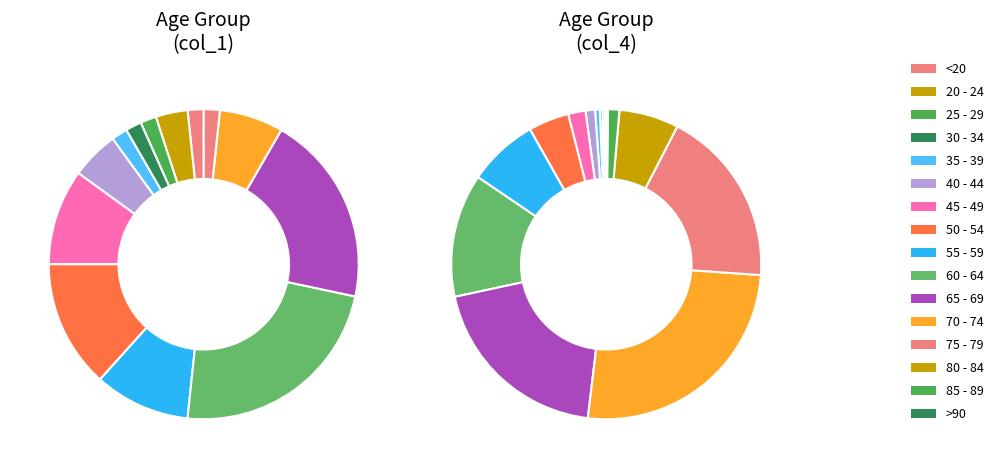

Which series has the largest range (max minus min)?

col_4